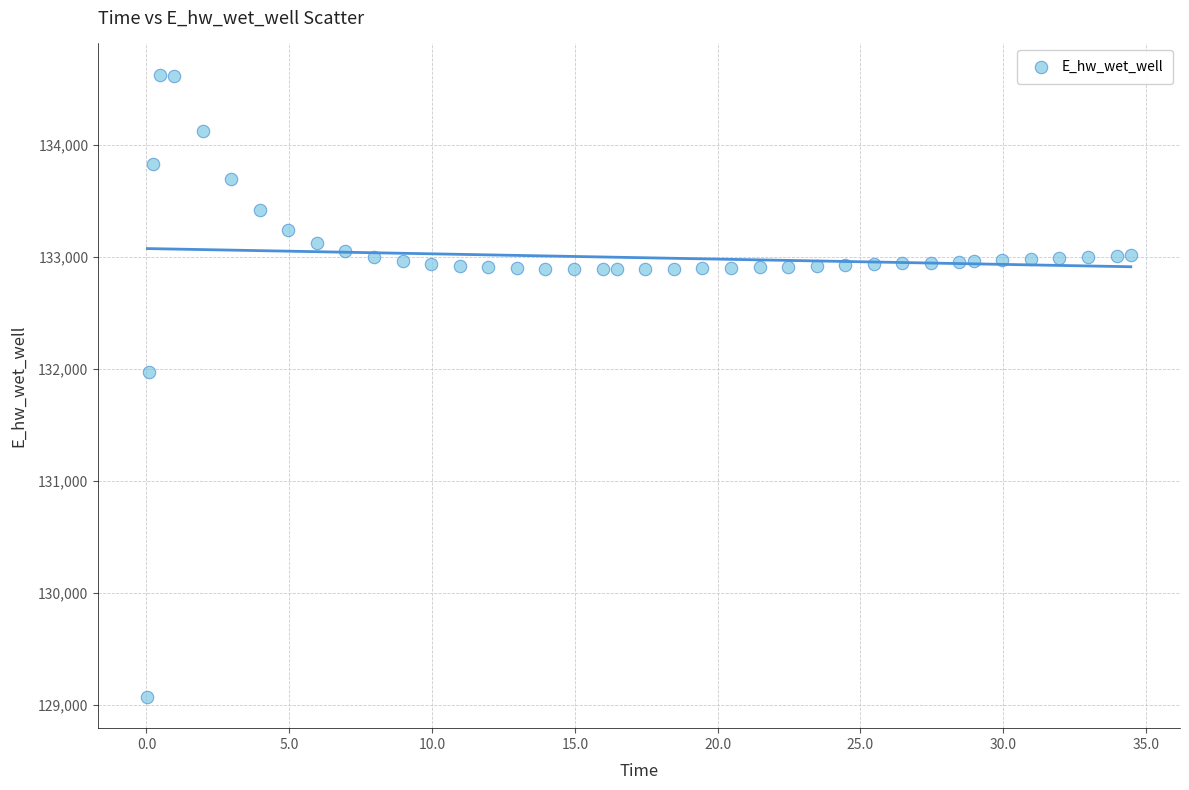

What is the range of X values (max minus min)?

34.4